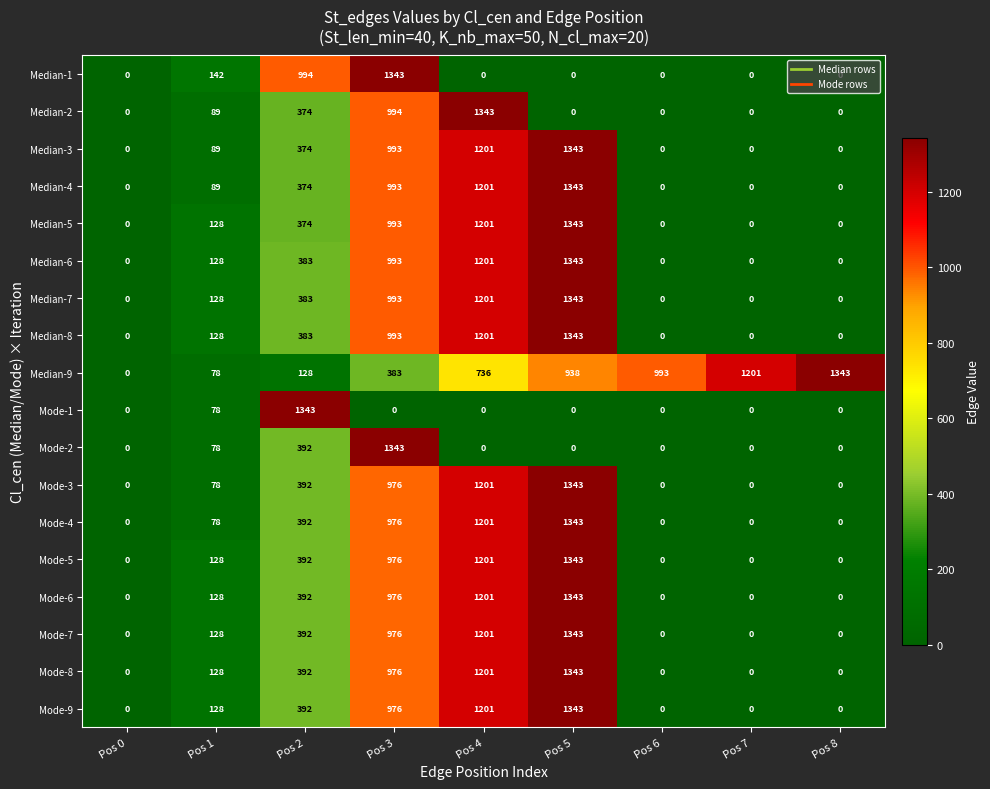

True or false: Mode-4 has a value of 0 at Pos 0.

True